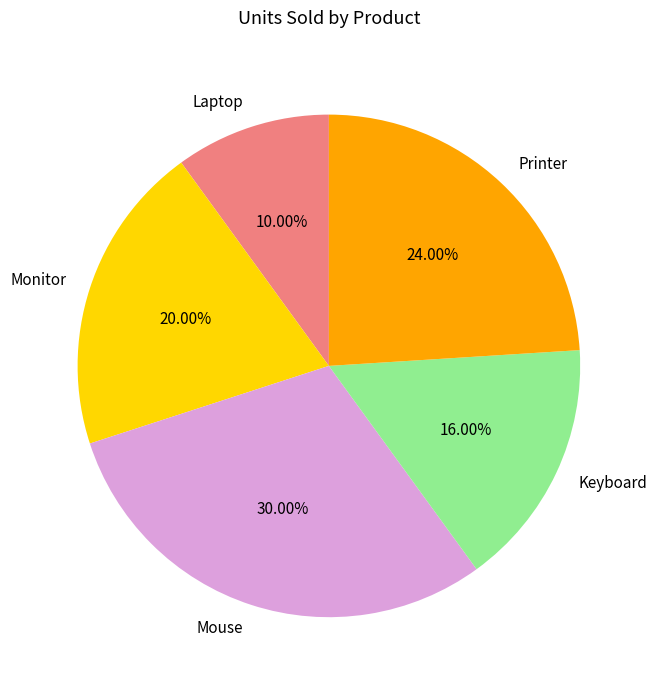

Combined, what portion of the pie is Monitor and Keyboard?

36.0%